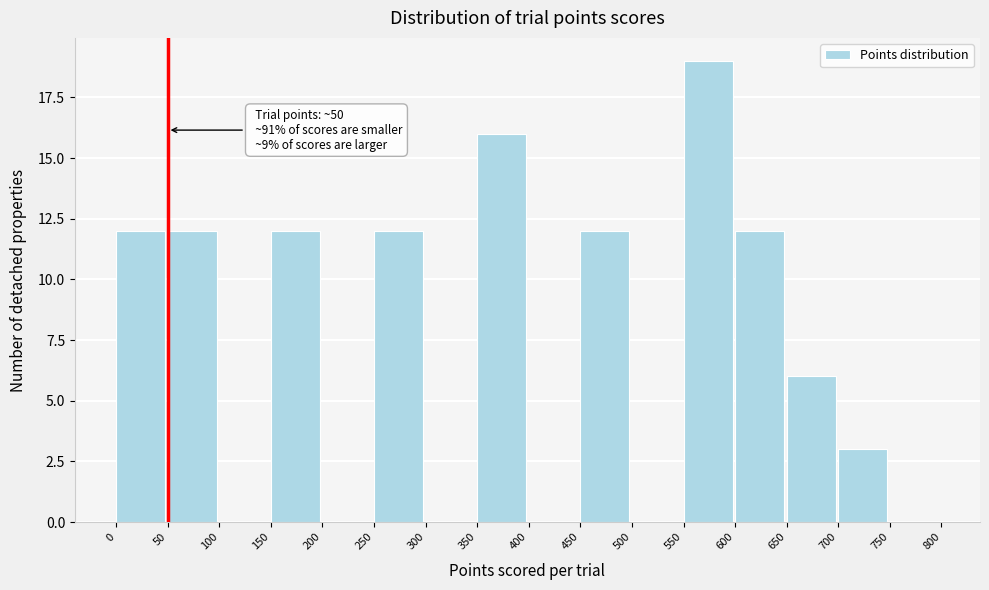

Over which range of the x-axis is the bar tallest?

550 to 600